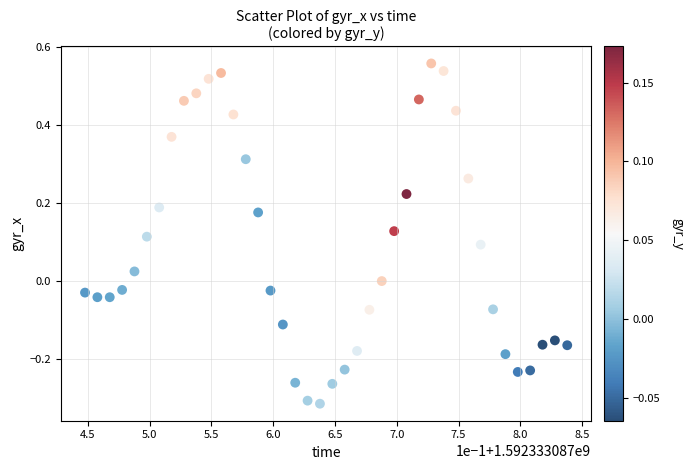

Count the number of points in this scatter plot.

40